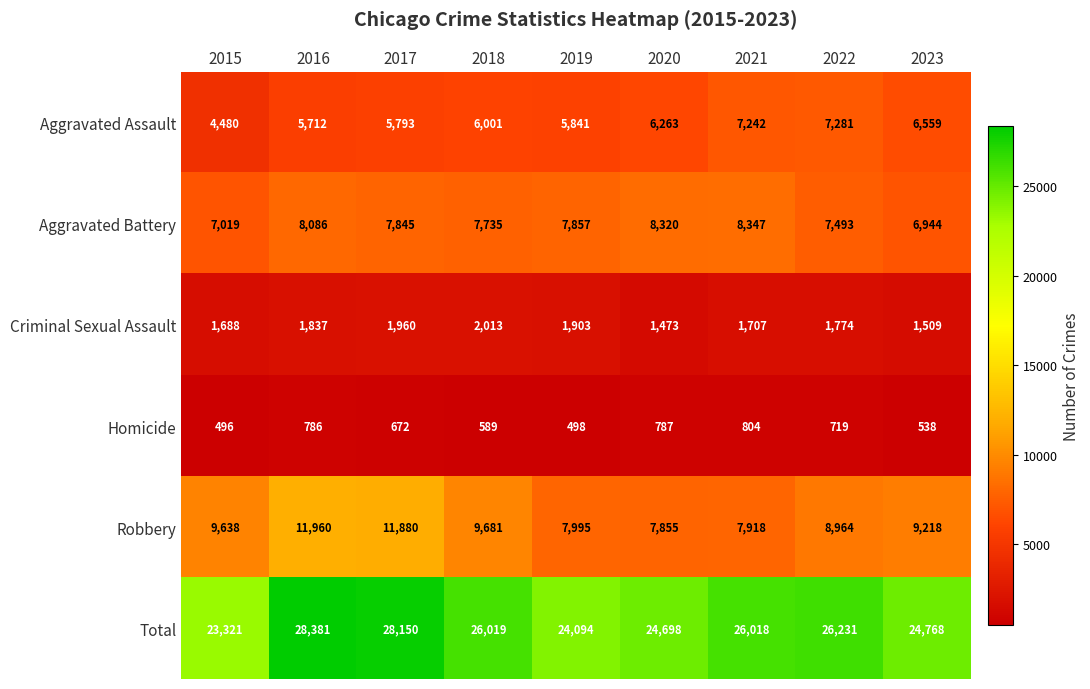

Which series changed the most between 2016 and 2022?

Robbery